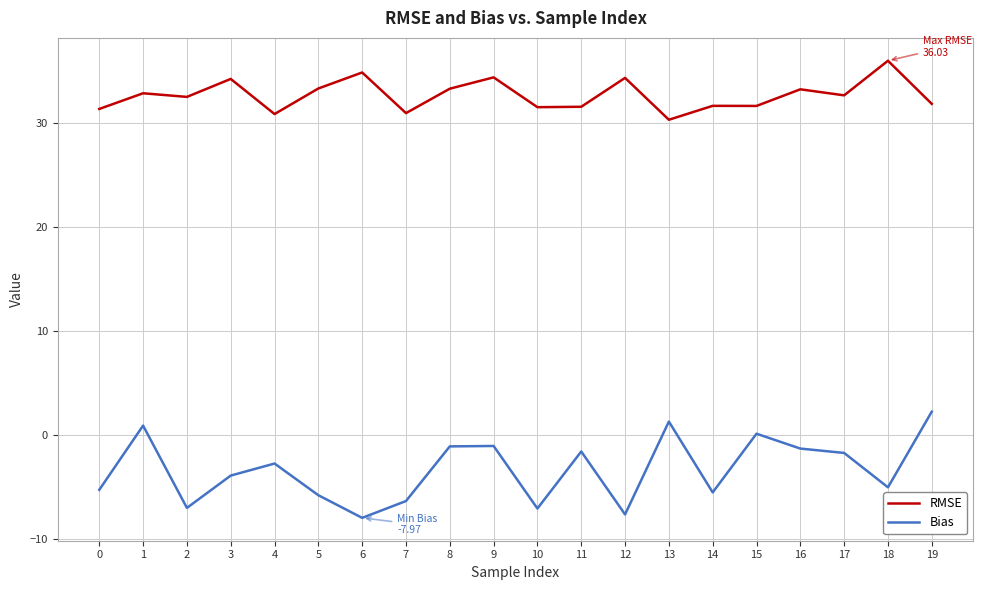

What is the difference between the maximum and minimum values in the RMSE series?

5.7